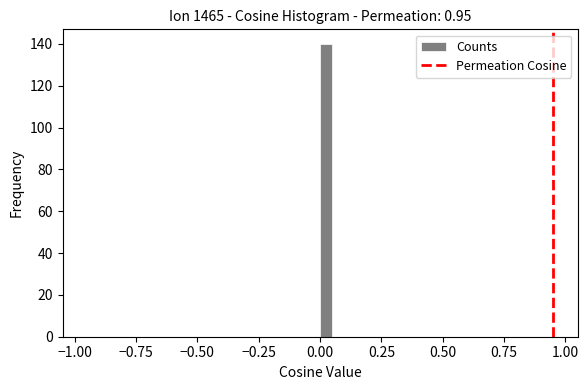

Read against the x-axis, roughly where is the centre of the tallest bar?

0.05